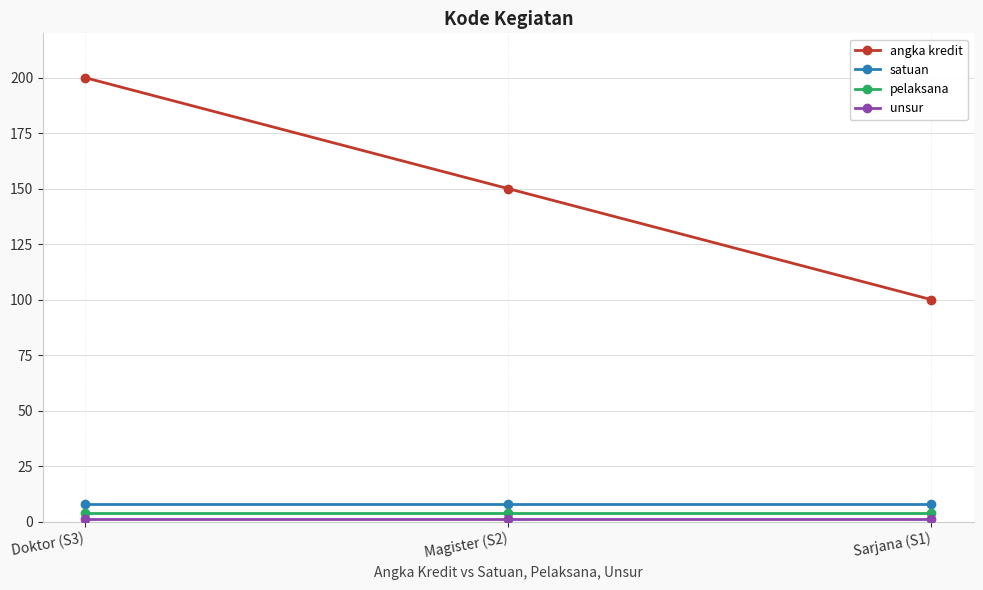

Which series changed the most between Magister (S2) and Sarjana (S1)?

angka kredit